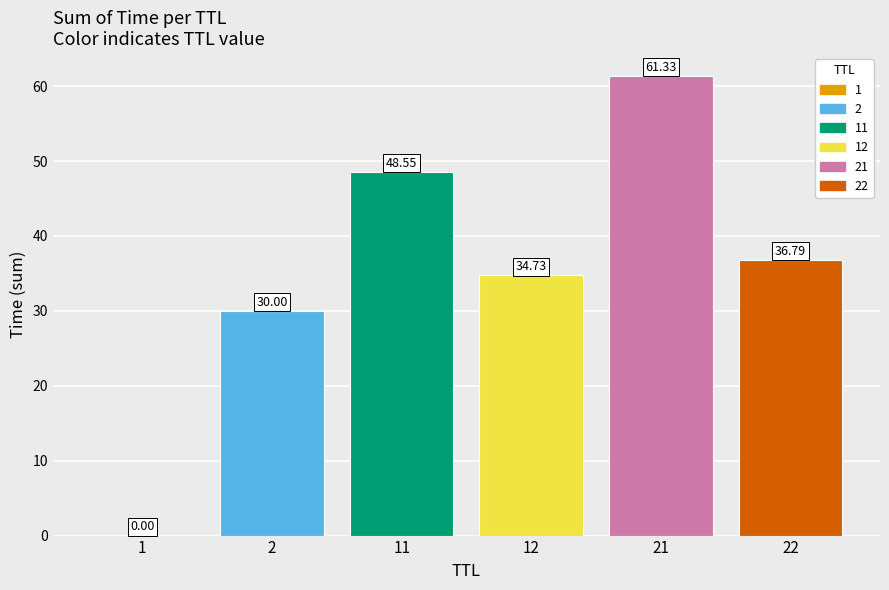

Rank the categories by value from lowest to highest.

1, 2, 12, 22, 11, 21